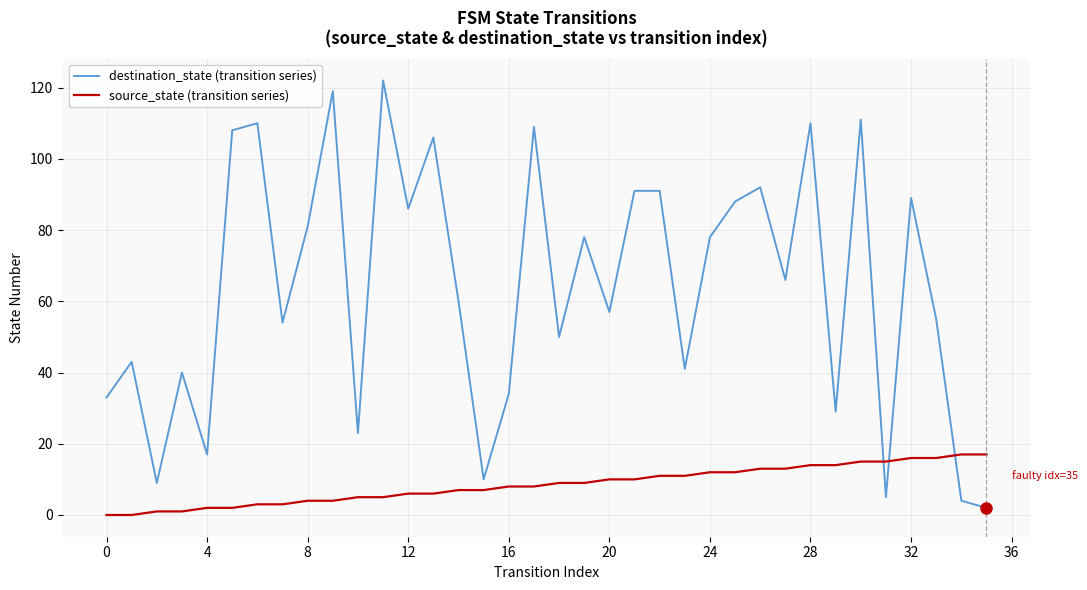

What is the maximum value for source_state (transition series)?

17